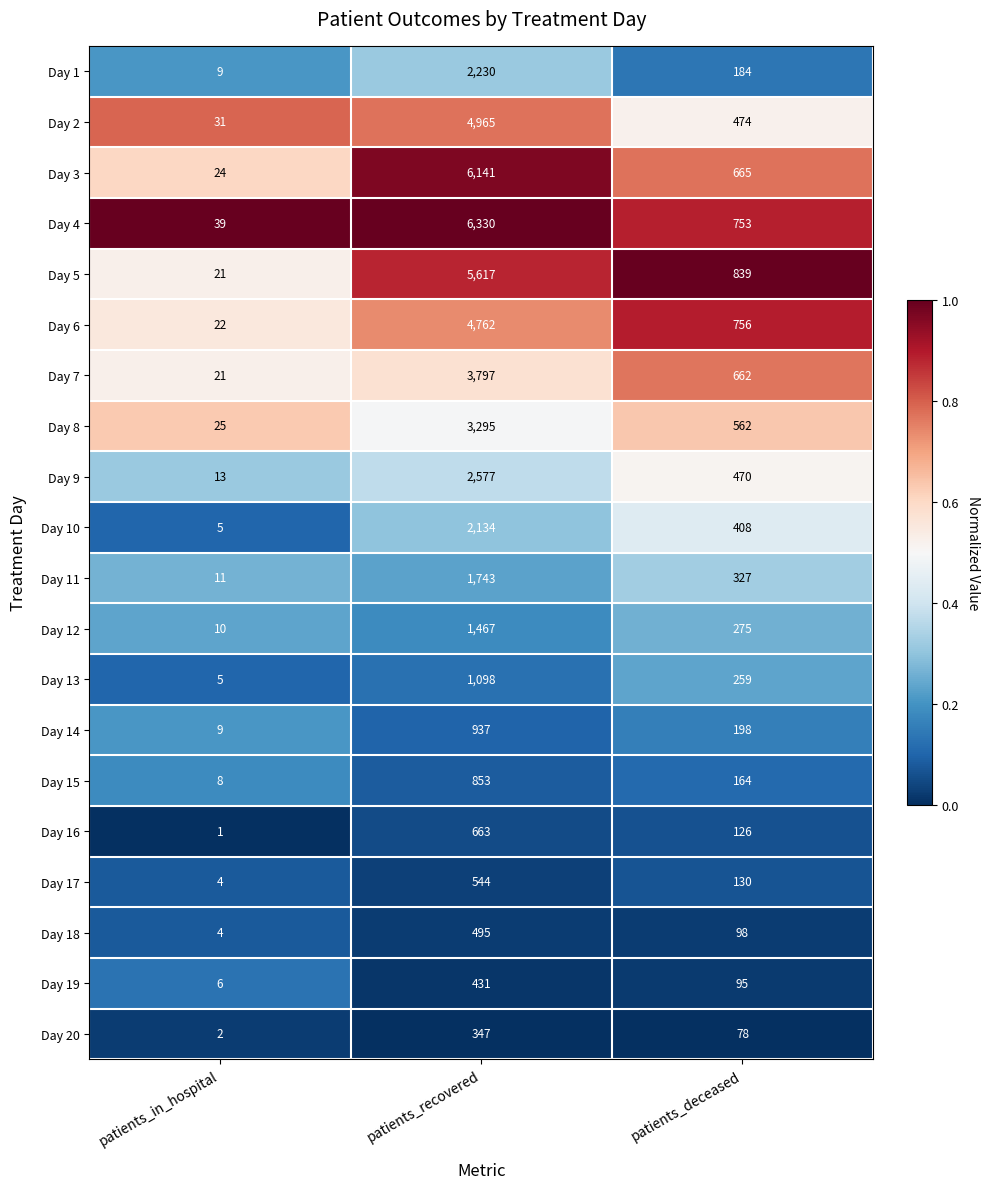

At patients_recovered, list the series in order from smallest to largest.

Day 20, Day 19, Day 18, Day 17, Day 16, Day 15, Day 14, Day 13, Day 12, Day 11, Day 10, Day 1, Day 9, Day 8, Day 7, Day 6, Day 2, Day 5, Day 3, Day 4